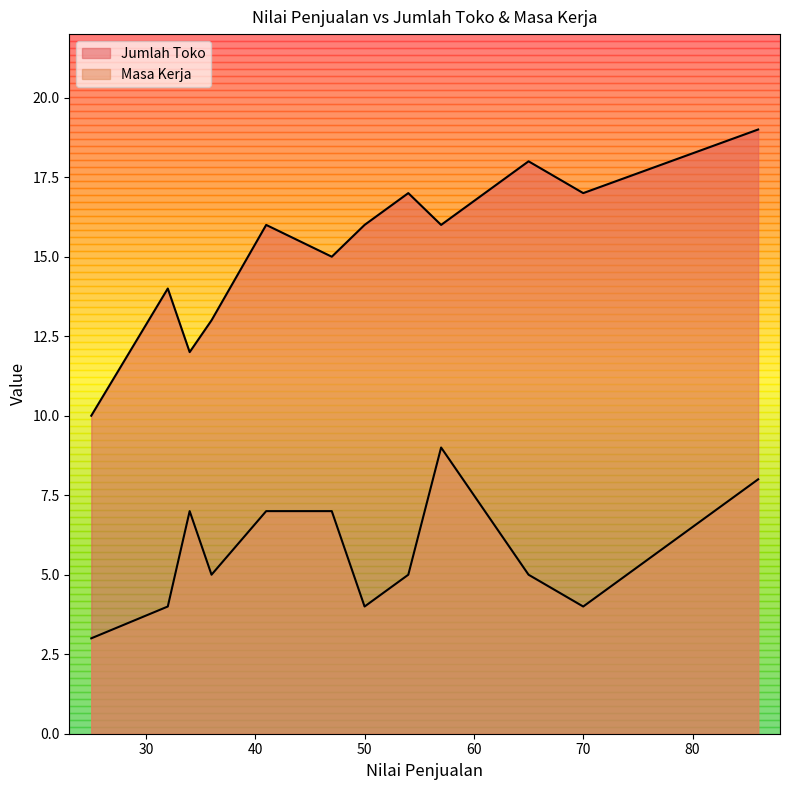

True or false: Masa Kerja and Jumlah Toko intersect in this chart.

False